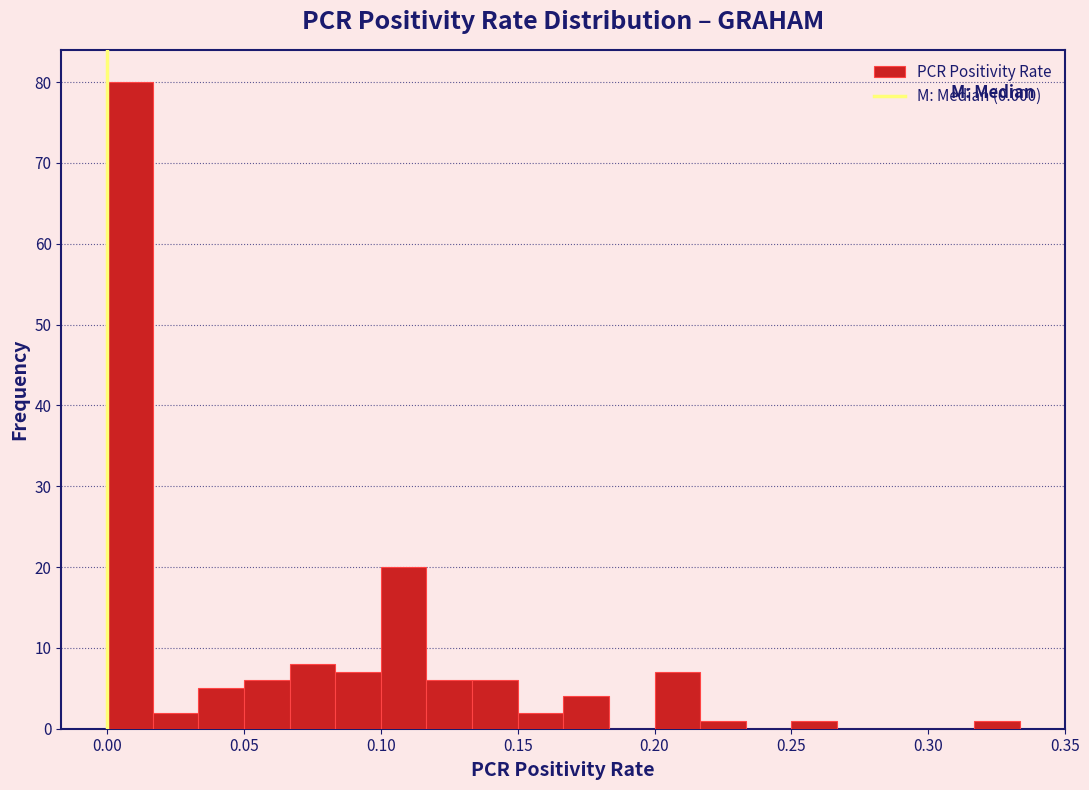

Around what value on the x-axis is the tallest bar? Give the approximate position of its centre, as read against the axis.

0.010